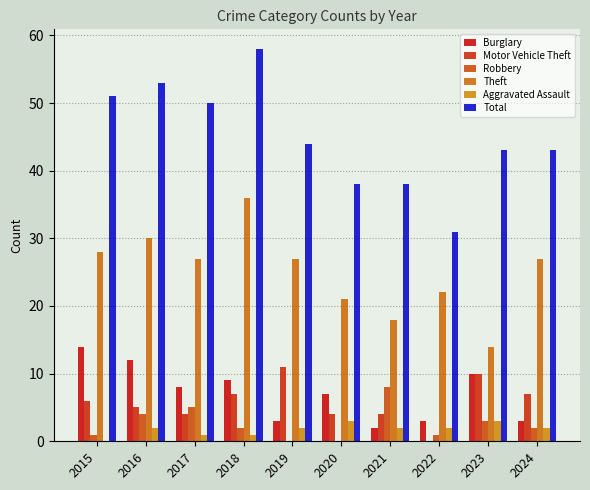

At which label is Burglary closest to 8?

2017